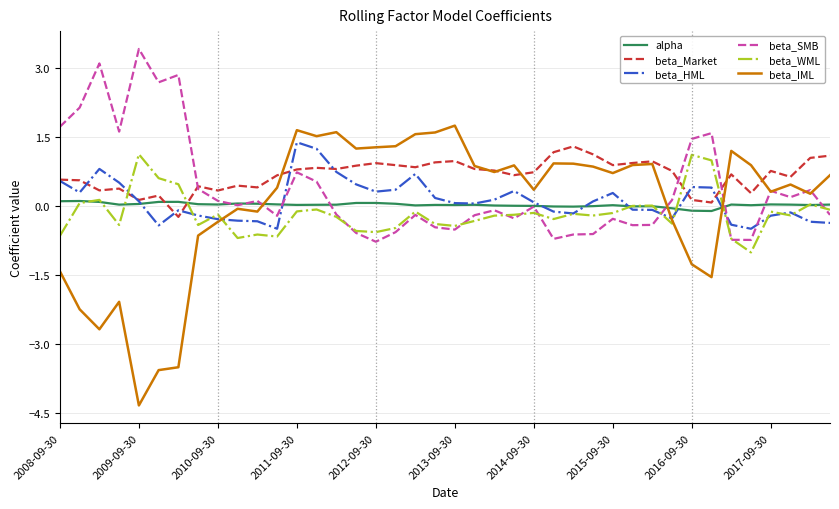

Which series has the largest range (max minus min)?

beta_IML